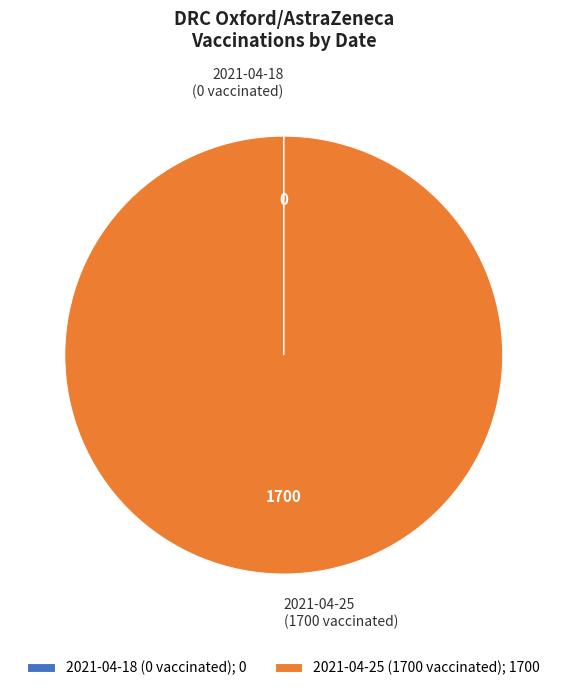

Is there any slice that represents more than half of the pie?

Yes